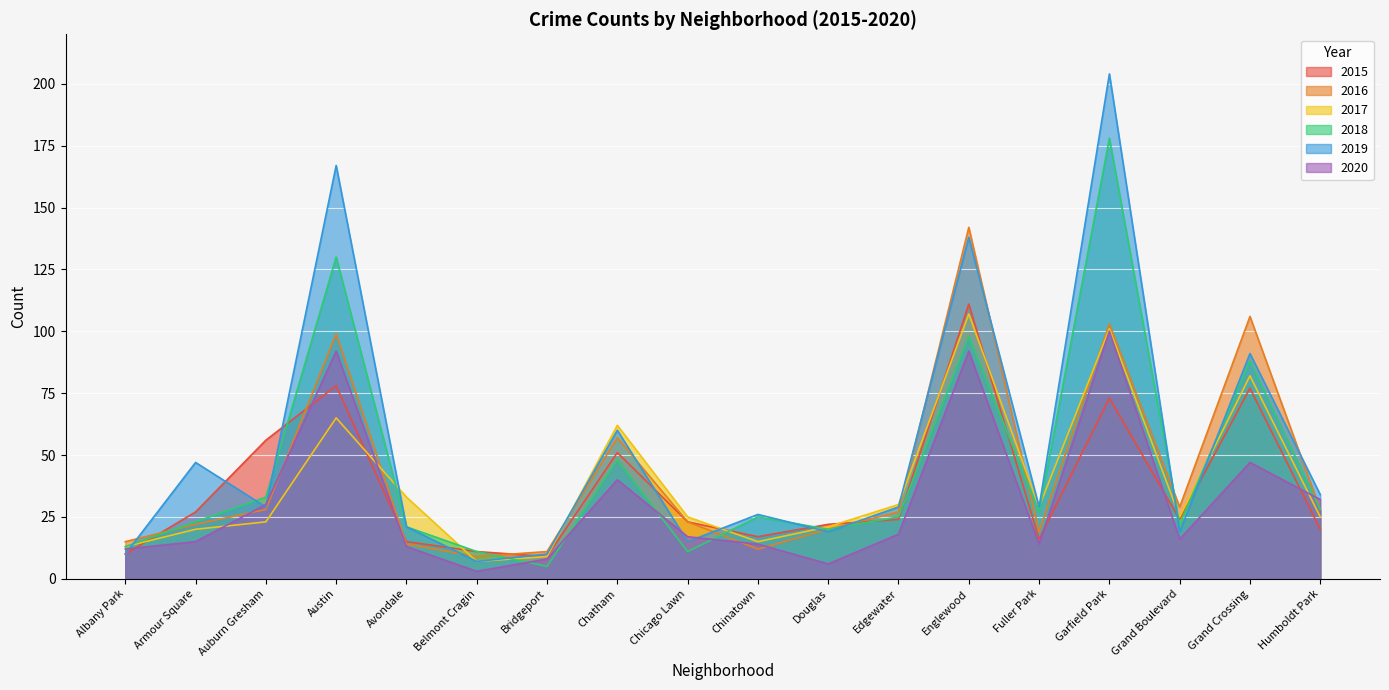

What is the difference between the maximum and minimum values in the 2015 series?

102